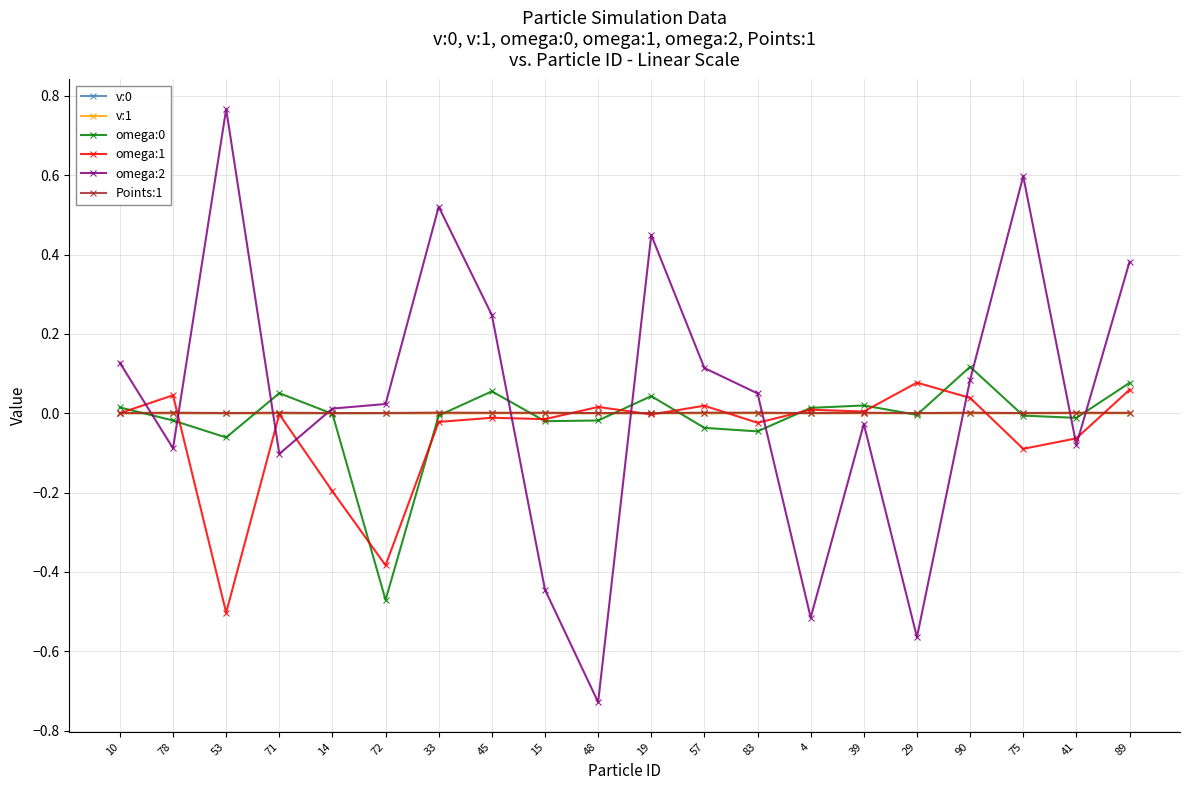

The value of omega:0 at 89 is 0.1. True or false?

True